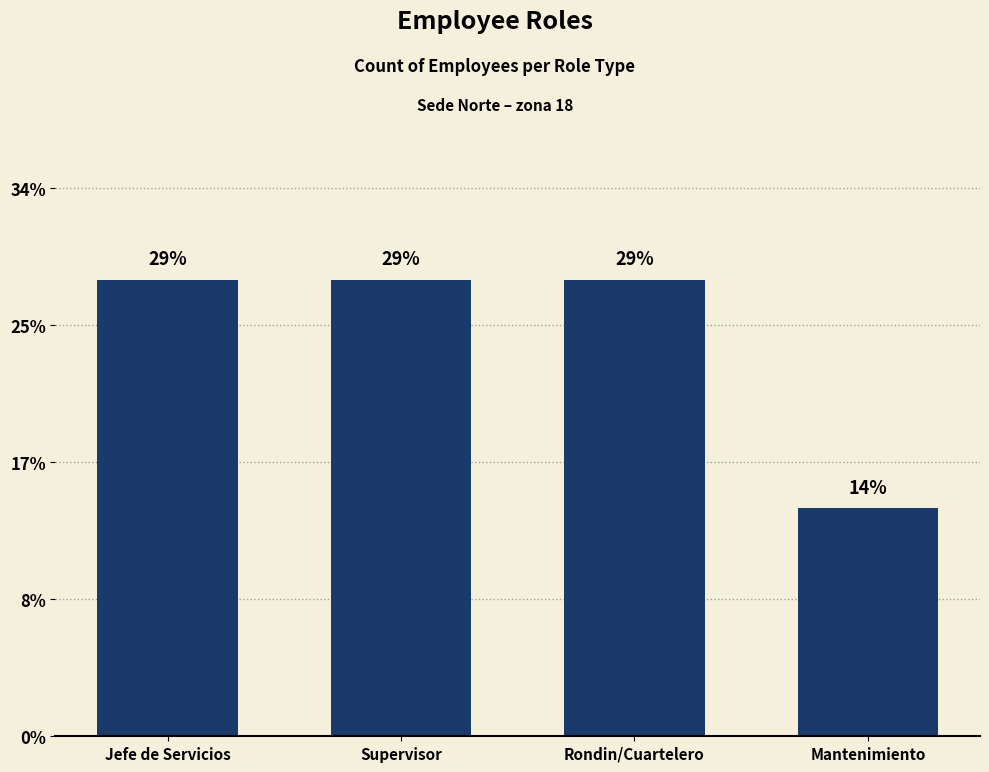

Does the chart contain stacked bars?

No